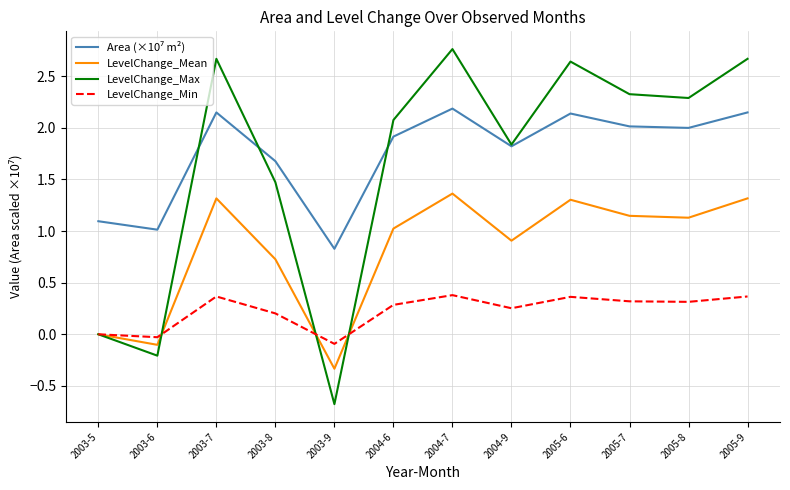

What is the total value across all series at 2003-9?

-0.3